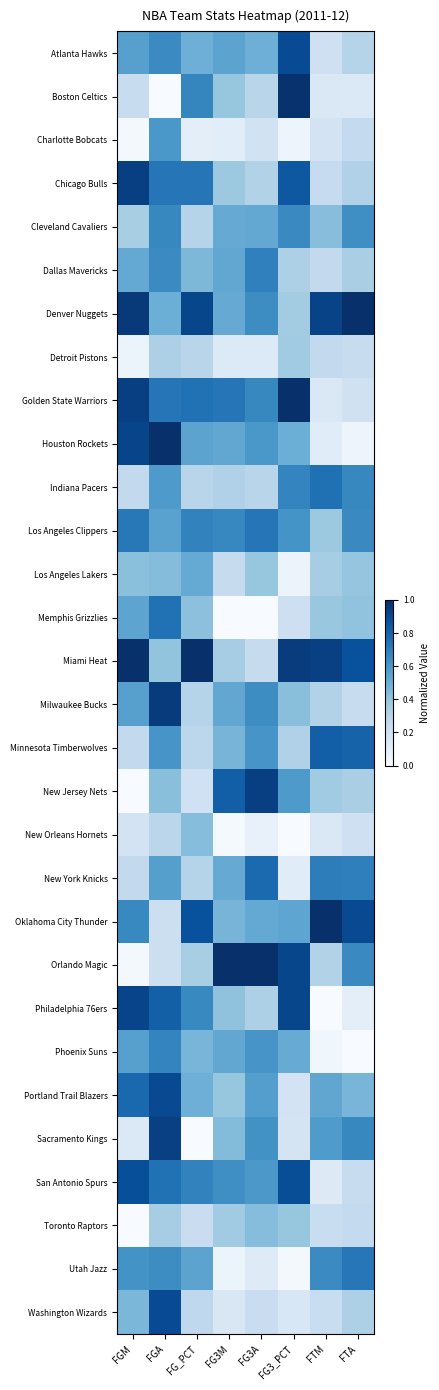

Reading left to right, transcribe all the data shown in this chart.

Atlanta Hawks: FGM=0.6	FGA=0.7	FG_PCT=0.5	FG3M=0.5	FG3A=0.5	FG3_PCT=0.9	FTM=0.2	FTA=0.3
Boston Celtics: FGM=0.2	FGA=0.0	FG_PCT=0.7	FG3M=0.4	FG3A=0.3	FG3_PCT=1.0	FTM=0.1	FTA=0.1
Charlotte Bobcats: FGM=0.0	FGA=0.6	FG_PCT=0.1	FG3M=0.1	FG3A=0.2	FG3_PCT=0.0	FTM=0.2	FTA=0.3
Chicago Bulls: FGM=0.9	FGA=0.7	FG_PCT=0.7	FG3M=0.4	FG3A=0.3	FG3_PCT=0.8	FTM=0.2	FTA=0.3
Cleveland Cavaliers: FGM=0.3	FGA=0.7	FG_PCT=0.3	FG3M=0.5	FG3A=0.5	FG3_PCT=0.7	FTM=0.4	FTA=0.6
Dallas Mavericks: FGM=0.5	FGA=0.7	FG_PCT=0.5	FG3M=0.5	FG3A=0.7	FG3_PCT=0.3	FTM=0.3	FTA=0.3
Denver Nuggets: FGM=1.0	FGA=0.5	FG_PCT=0.9	FG3M=0.5	FG3A=0.6	FG3_PCT=0.4	FTM=0.9	FTA=1.0
Detroit Pistons: FGM=0.1	FGA=0.3	FG_PCT=0.3	FG3M=0.1	FG3A=0.1	FG3_PCT=0.4	FTM=0.3	FTA=0.2
Golden State Warriors: FGM=0.9	FGA=0.7	FG_PCT=0.7	FG3M=0.7	FG3A=0.7	FG3_PCT=1.0	FTM=0.1	FTA=0.2
Houston Rockets: FGM=0.9	FGA=1.0	FG_PCT=0.5	FG3M=0.5	FG3A=0.6	FG3_PCT=0.5	FTM=0.1	FTA=0.0
Indiana Pacers: FGM=0.3	FGA=0.6	FG_PCT=0.3	FG3M=0.3	FG3A=0.3	FG3_PCT=0.7	FTM=0.8	FTA=0.7
Los Angeles Clippers: FGM=0.7	FGA=0.6	FG_PCT=0.7	FG3M=0.7	FG3A=0.7	FG3_PCT=0.6	FTM=0.4	FTA=0.7
Los Angeles Lakers: FGM=0.4	FGA=0.4	FG_PCT=0.5	FG3M=0.2	FG3A=0.4	FG3_PCT=0.1	FTM=0.4	FTA=0.4
Memphis Grizzlies: FGM=0.5	FGA=0.7	FG_PCT=0.4	FG3M=0.0	FG3A=0.0	FG3_PCT=0.2	FTM=0.4	FTA=0.4
Miami Heat: FGM=1.0	FGA=0.4	FG_PCT=1.0	FG3M=0.3	FG3A=0.2	FG3_PCT=1.0	FTM=0.9	FTA=0.9
Milwaukee Bucks: FGM=0.6	FGA=1.0	FG_PCT=0.3	FG3M=0.5	FG3A=0.6	FG3_PCT=0.4	FTM=0.3	FTA=0.2
Minnesota Timberwolves: FGM=0.3	FGA=0.6	FG_PCT=0.3	FG3M=0.5	FG3A=0.6	FG3_PCT=0.3	FTM=0.8	FTA=0.8
New Jersey Nets: FGM=0.0	FGA=0.4	FG_PCT=0.2	FG3M=0.8	FG3A=0.9	FG3_PCT=0.6	FTM=0.4	FTA=0.3
New Orleans Hornets: FGM=0.2	FGA=0.3	FG_PCT=0.4	FG3M=0.0	FG3A=0.1	FG3_PCT=0.0	FTM=0.1	FTA=0.2
New York Knicks: FGM=0.3	FGA=0.6	FG_PCT=0.3	FG3M=0.5	FG3A=0.8	FG3_PCT=0.1	FTM=0.7	FTA=0.7
Oklahoma City Thunder: FGM=0.7	FGA=0.2	FG_PCT=0.9	FG3M=0.5	FG3A=0.5	FG3_PCT=0.5	FTM=1.0	FTA=0.9
Orlando Magic: FGM=0.0	FGA=0.2	FG_PCT=0.3	FG3M=1.0	FG3A=1.0	FG3_PCT=0.9	FTM=0.3	FTA=0.7
Philadelphia 76ers: FGM=0.9	FGA=0.8	FG_PCT=0.7	FG3M=0.4	FG3A=0.3	FG3_PCT=0.9	FTM=0.0	FTA=0.1
Phoenix Suns: FGM=0.6	FGA=0.7	FG_PCT=0.5	FG3M=0.5	FG3A=0.6	FG3_PCT=0.5	FTM=0.0	FTA=0.0
Portland Trail Blazers: FGM=0.8	FGA=0.9	FG_PCT=0.5	FG3M=0.4	FG3A=0.6	FG3_PCT=0.2	FTM=0.5	FTA=0.5
Sacramento Kings: FGM=0.1	FGA=0.9	FG_PCT=0.0	FG3M=0.4	FG3A=0.6	FG3_PCT=0.2	FTM=0.6	FTA=0.7
San Antonio Spurs: FGM=0.9	FGA=0.7	FG_PCT=0.7	FG3M=0.6	FG3A=0.6	FG3_PCT=0.9	FTM=0.1	FTA=0.2
Toronto Raptors: FGM=0.0	FGA=0.3	FG_PCT=0.2	FG3M=0.4	FG3A=0.4	FG3_PCT=0.4	FTM=0.2	FTA=0.3
Utah Jazz: FGM=0.6	FGA=0.6	FG_PCT=0.5	FG3M=0.1	FG3A=0.1	FG3_PCT=0.0	FTM=0.6	FTA=0.7
Washington Wizards: FGM=0.5	FGA=0.9	FG_PCT=0.3	FG3M=0.2	FG3A=0.2	FG3_PCT=0.2	FTM=0.2	FTA=0.3